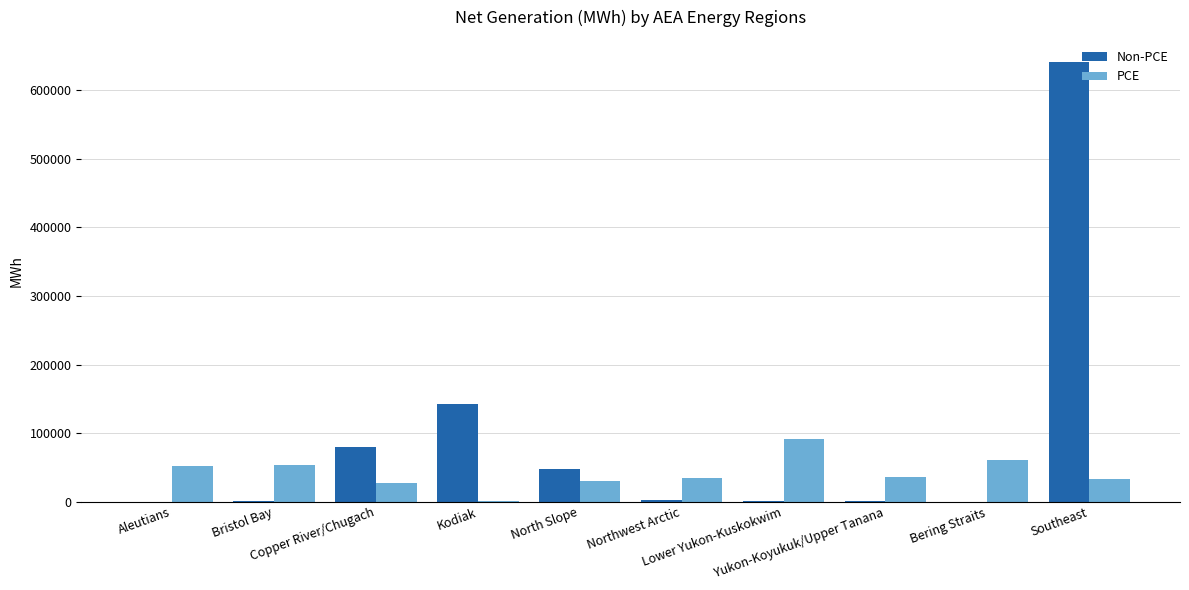

What is the sum of all Non-PCE values?

916805.8